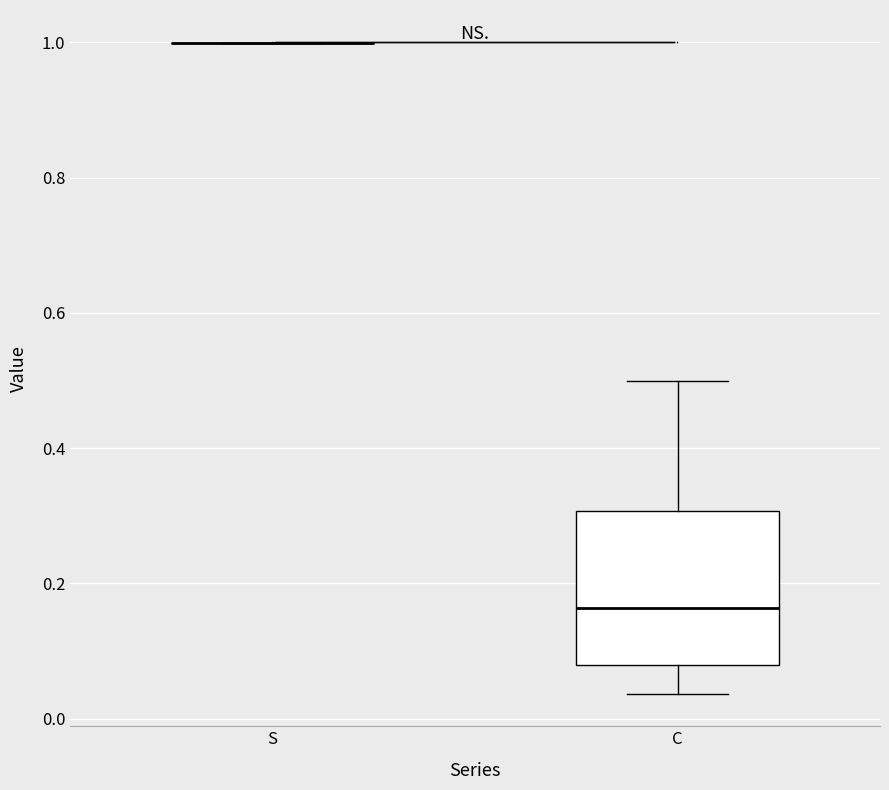

Which box is the tallest, from its lower edge to its upper edge?

C